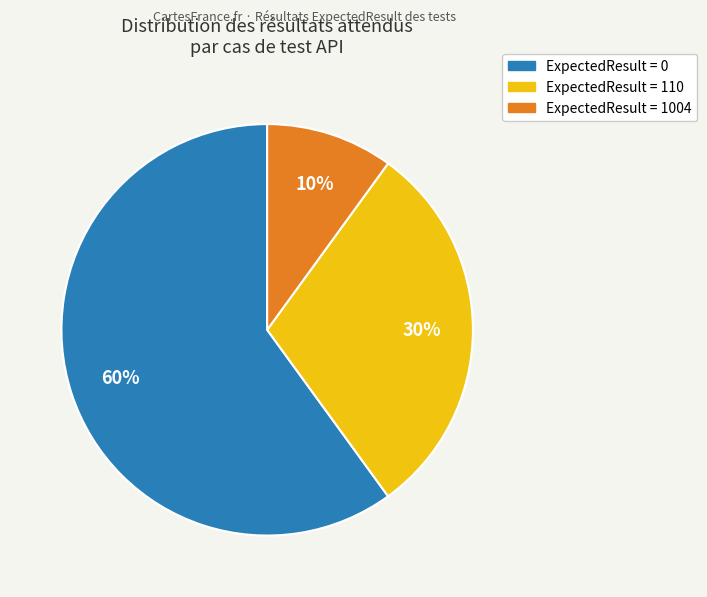

To the nearest percent, what is the average slice percentage?

33%